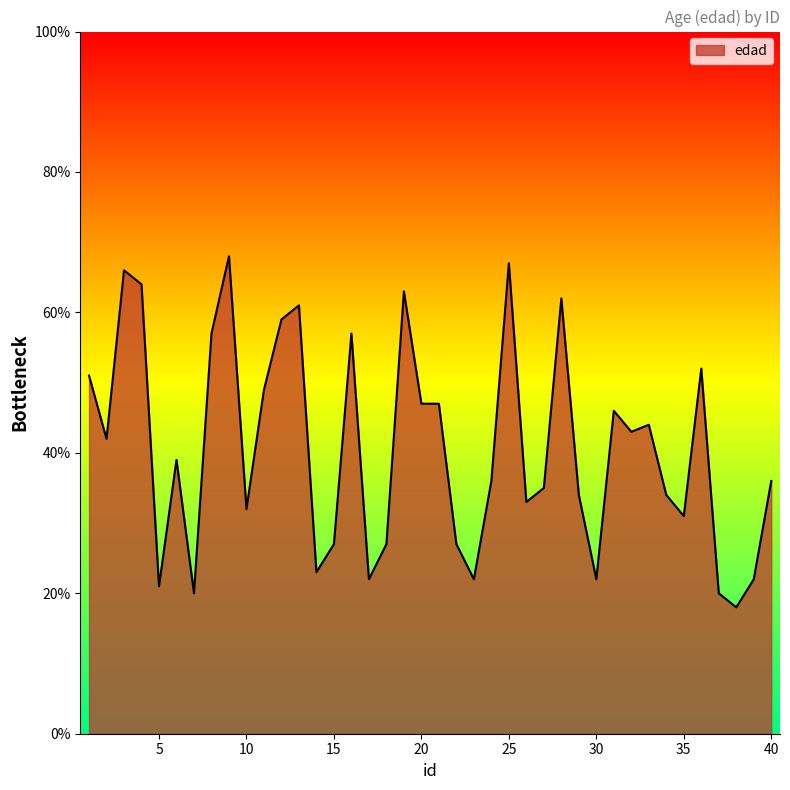

What is the difference between the maximum and minimum values?

50